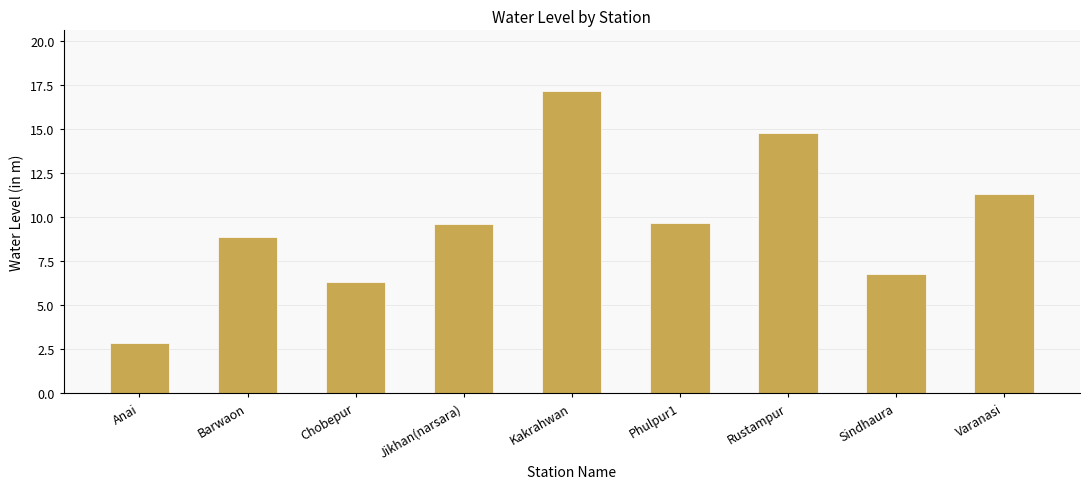

True or false: the data shows 17.2 at Jikhan(narsara).

False